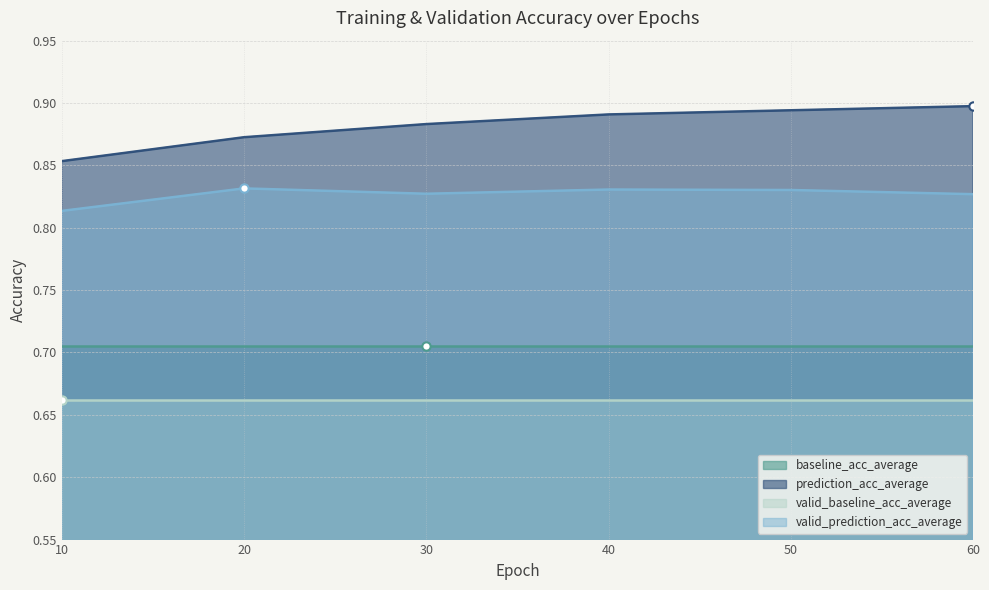

Which category has the highest value in the prediction_acc_average series?

60